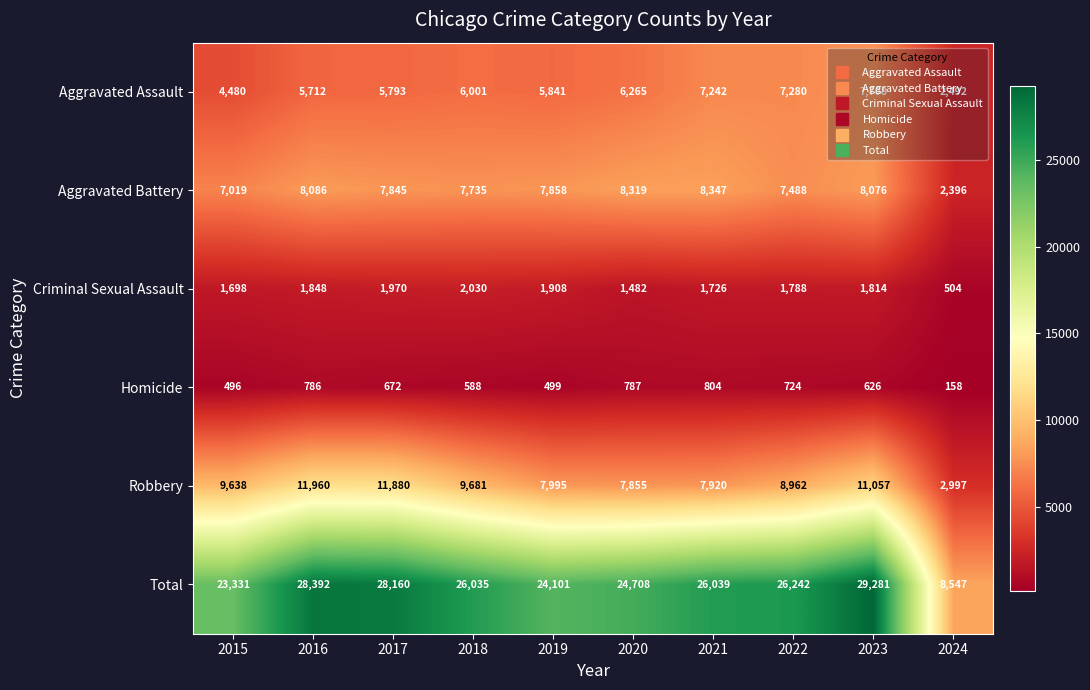

Between 2019 and 2024, which series saw the biggest shift?

Total